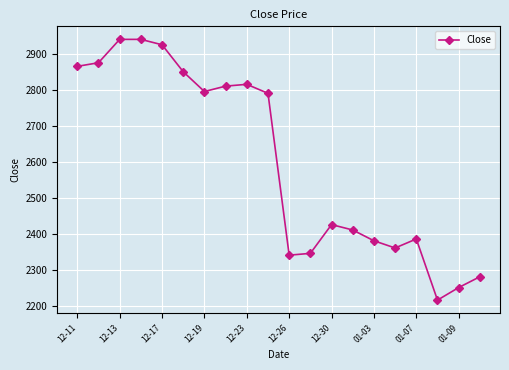

How many lines are shown in the chart?

1